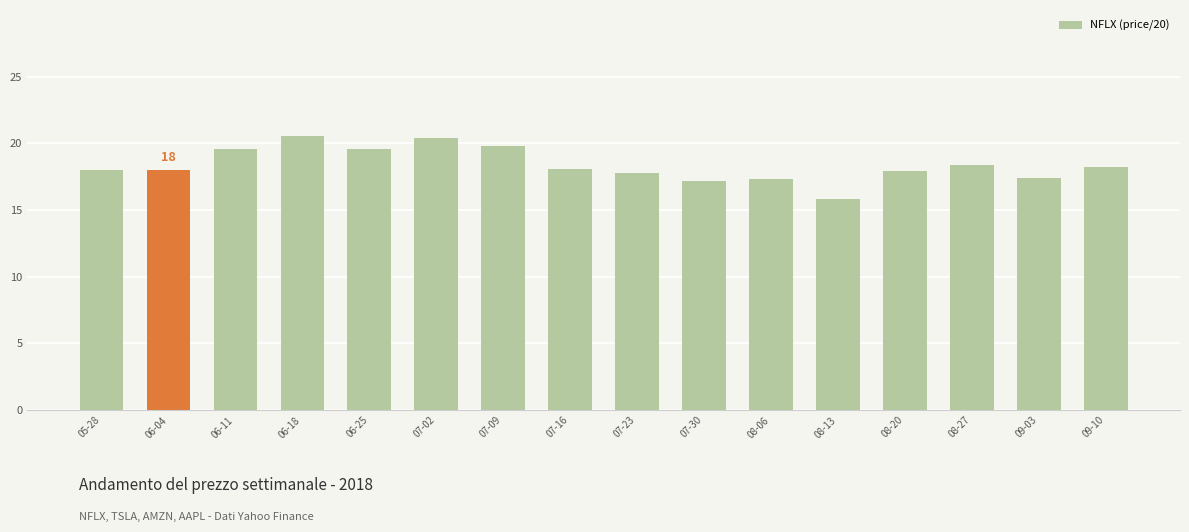

What is the average value?

18.4